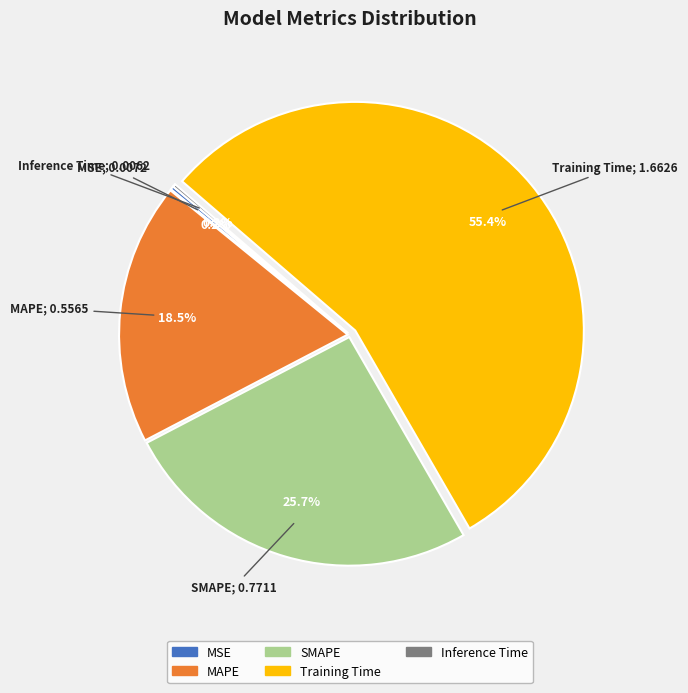

Which category has the biggest portion of the pie?

Training Time